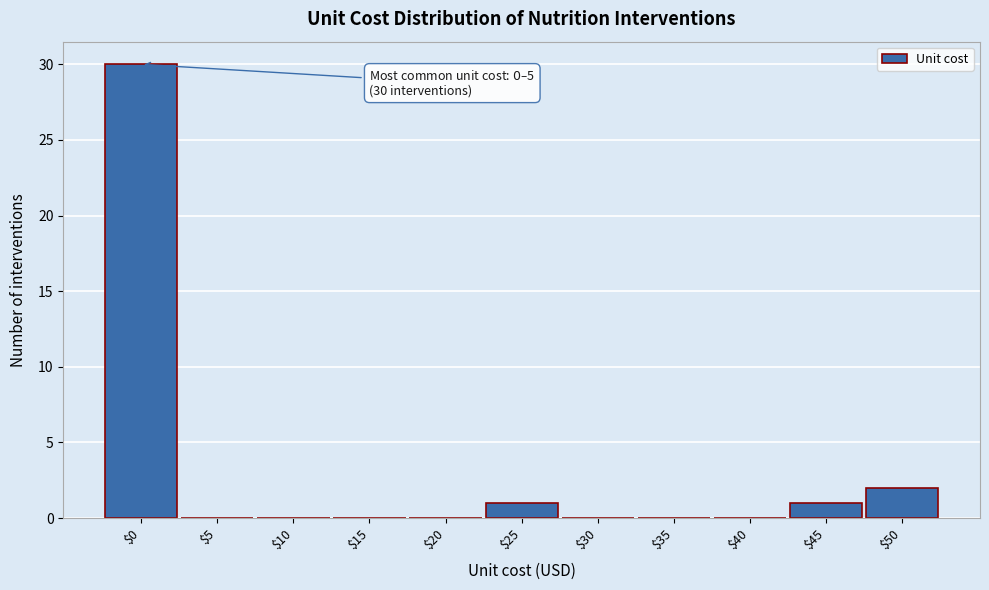

What is the greatest value displayed?

30